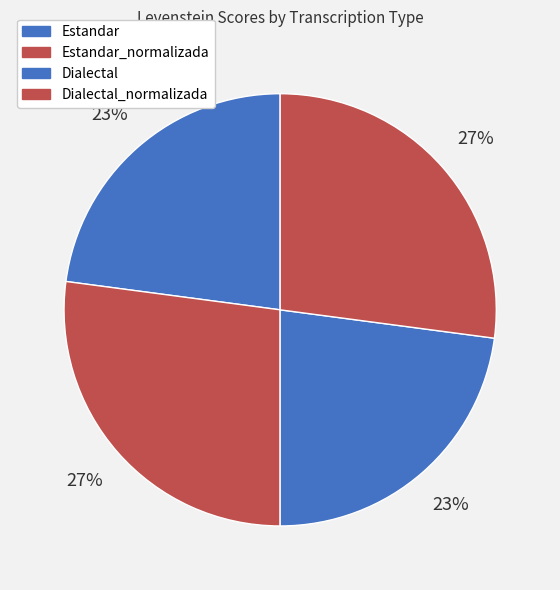

Is Estandar the majority of the pie?

No